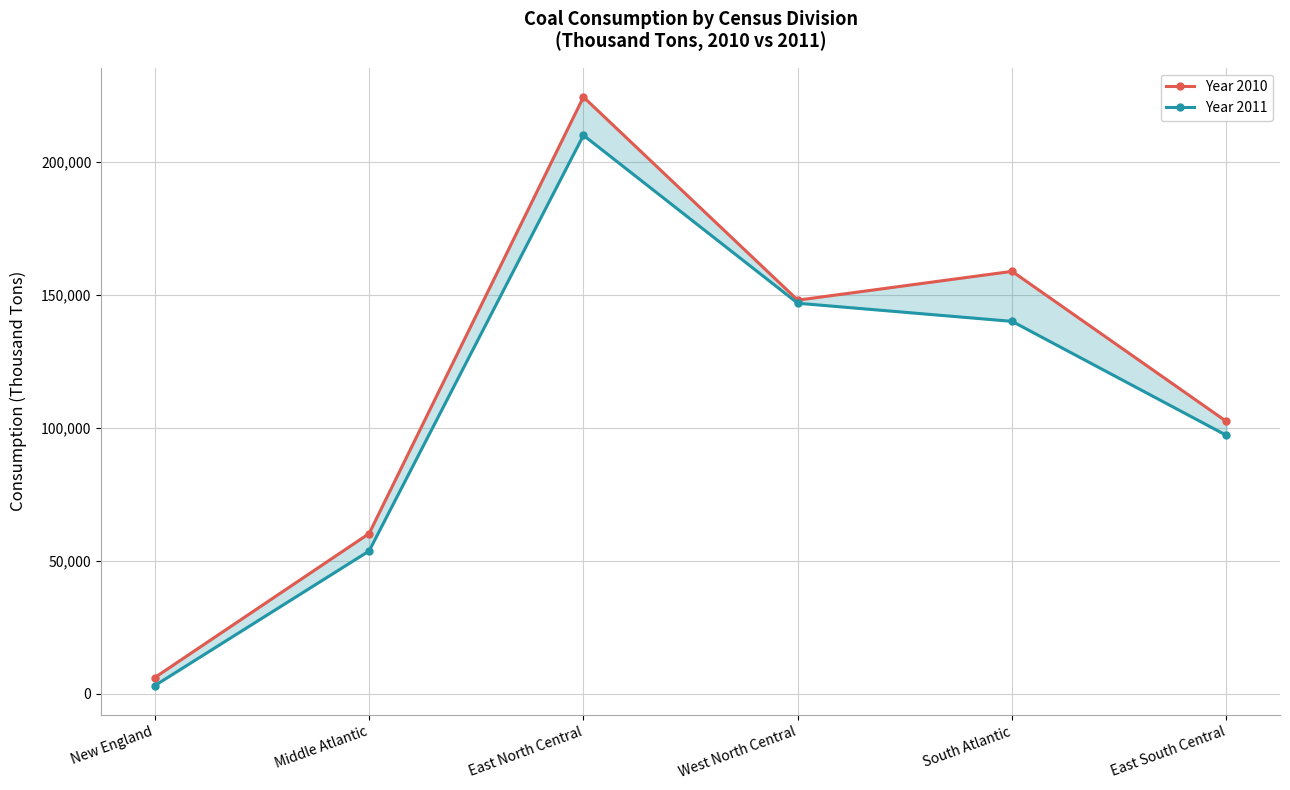

What is the sum of the Year 2010 values at New England and Middle Atlantic?

66259